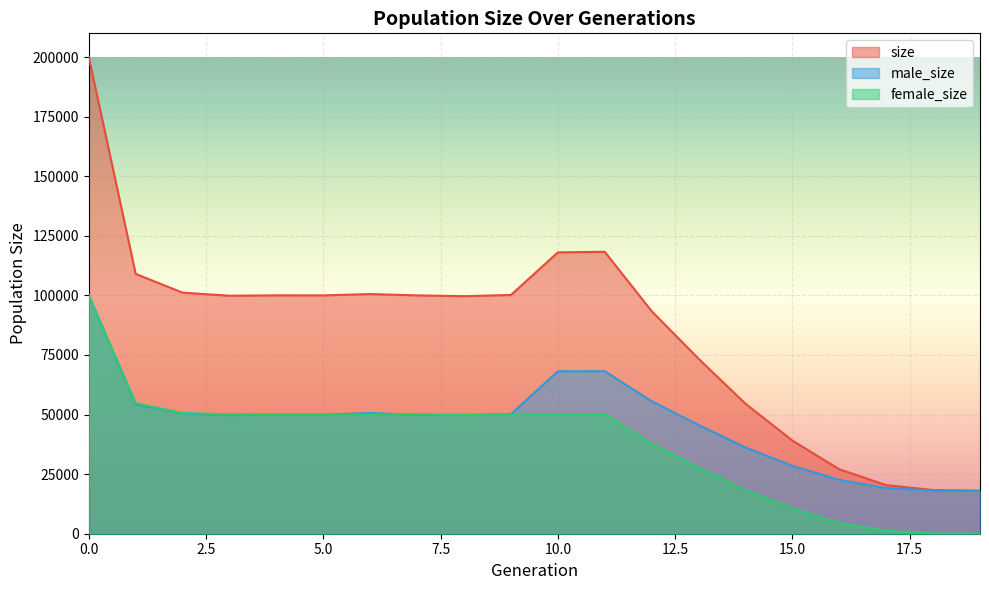

Between 6 and 14, which is larger?

6